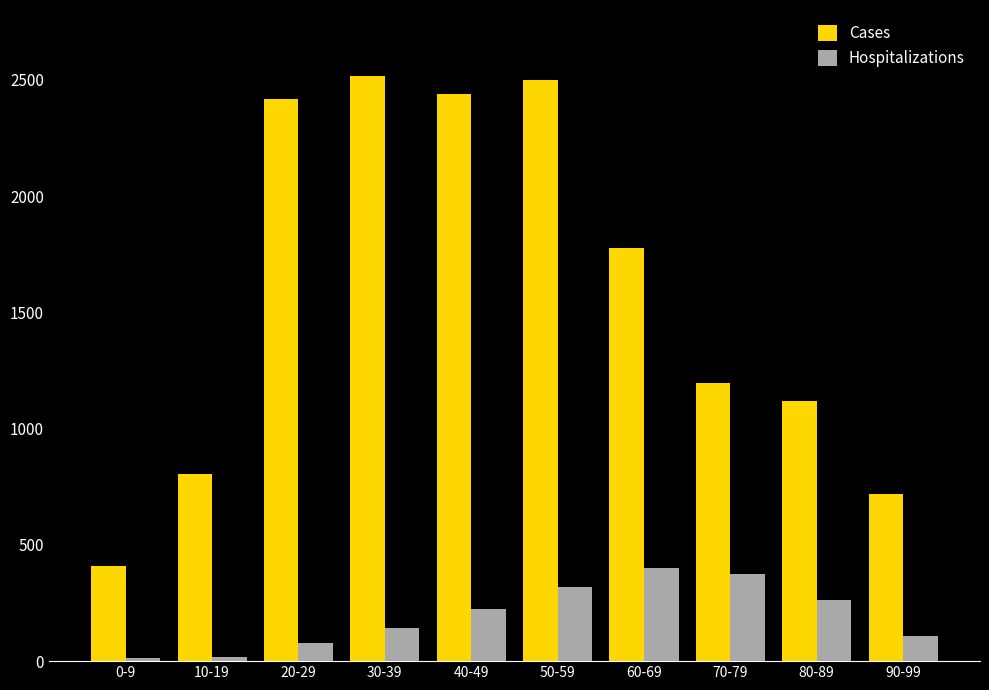

What is the value of the Hospitalizations bar at the 1st from the left?

13